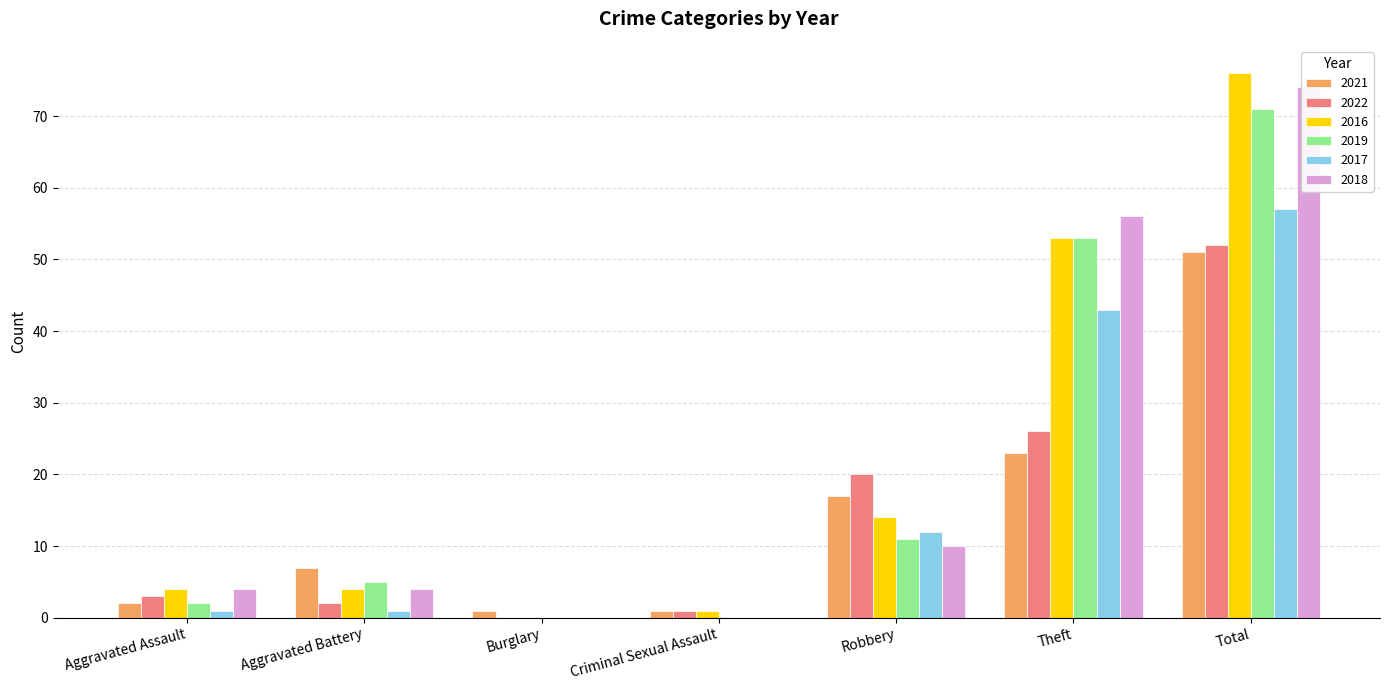

How many distinct data groups are displayed?

6